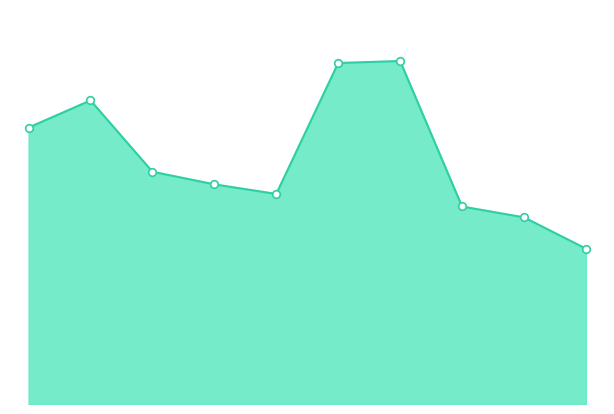

Is this an area chart (filled region under the line)?

Yes